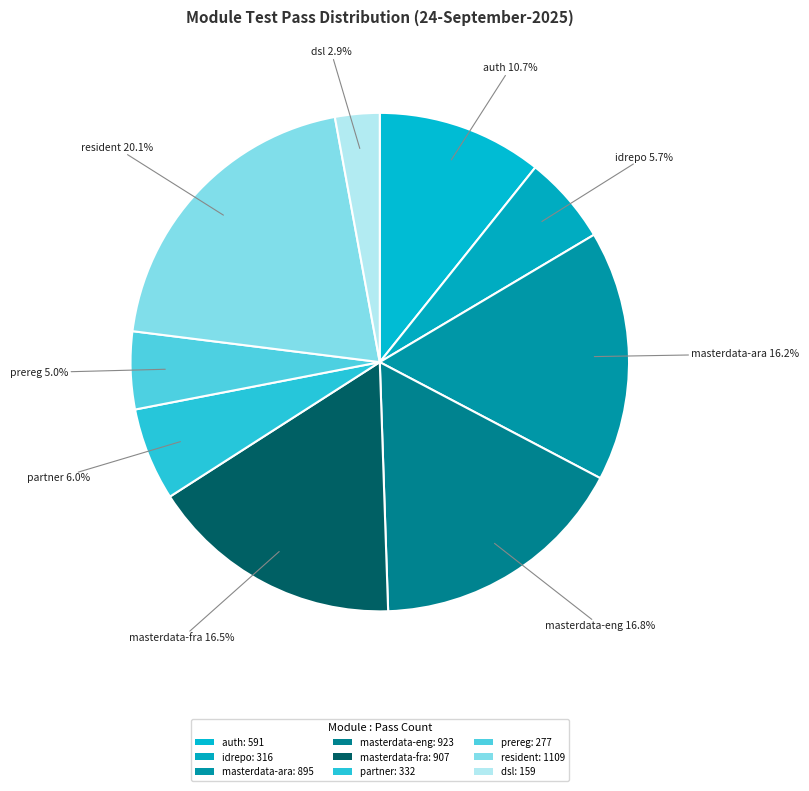

True or false: partner accounts for 6% of the total.

True